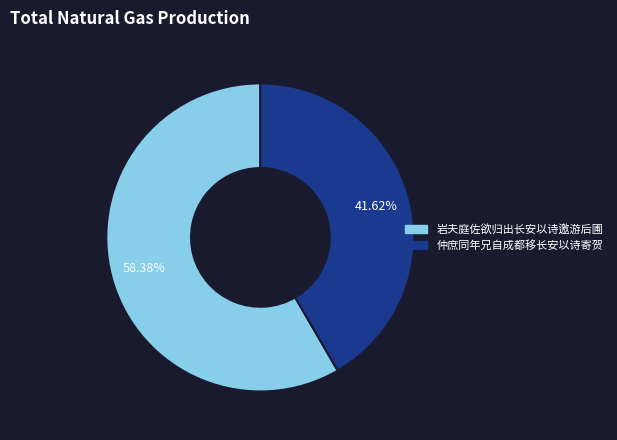

Does any single category account for the majority?

Yes